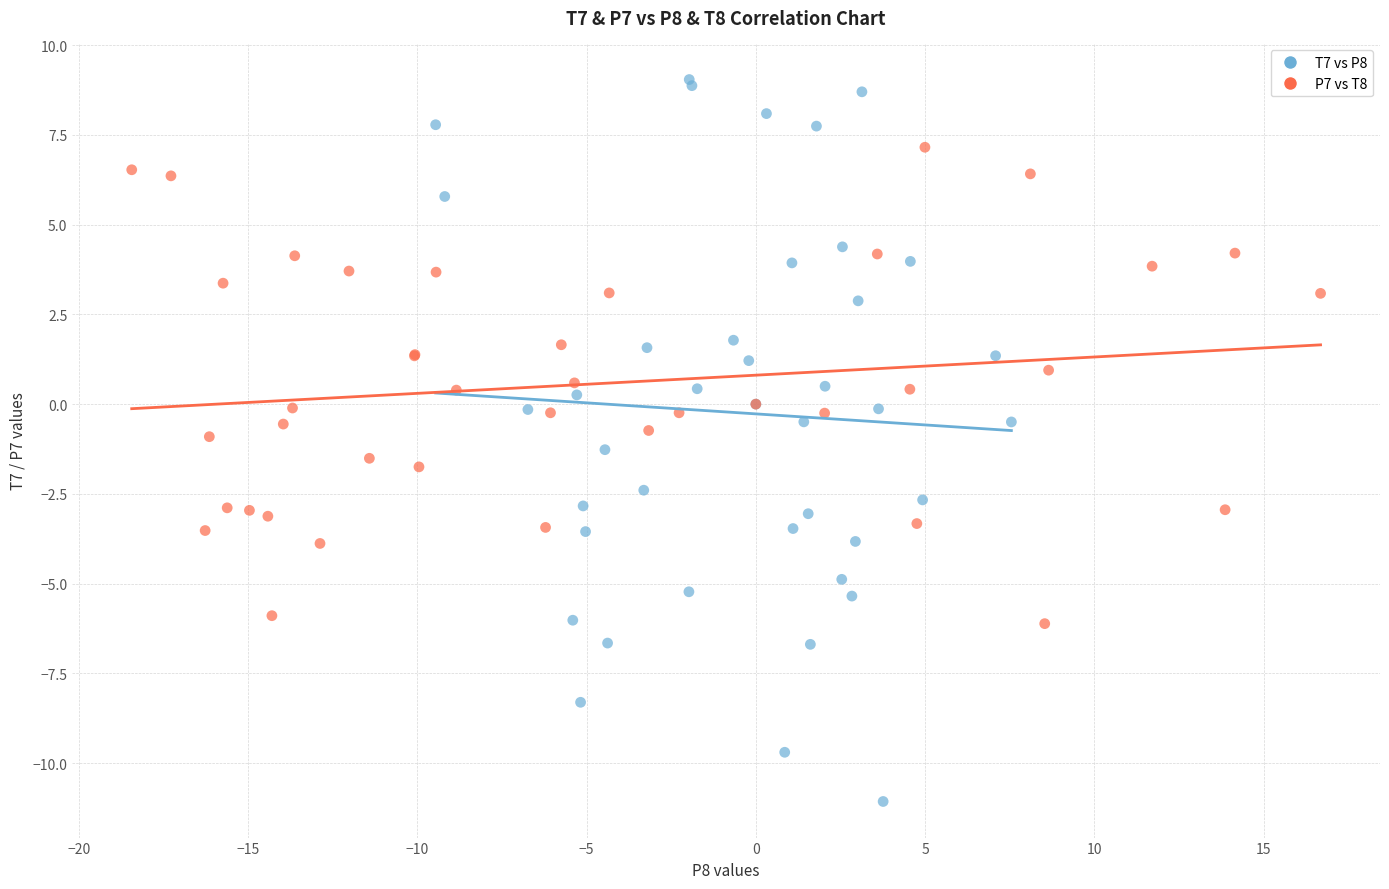

Which series reaches the minimum Y coordinate?

T7 vs P8